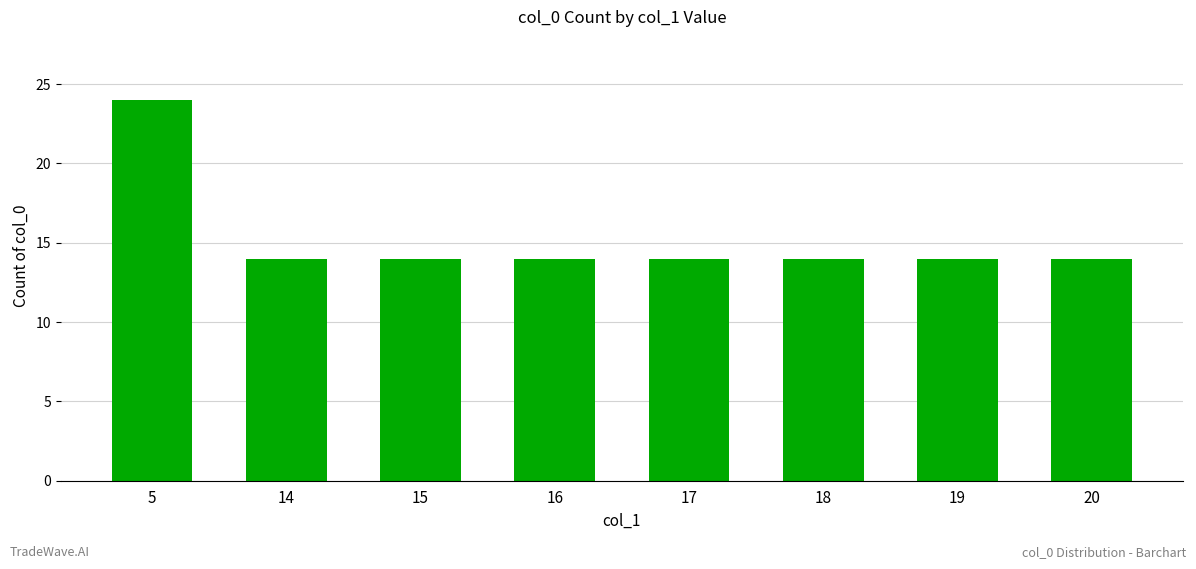

The value at 5 is 24. True or false?

True